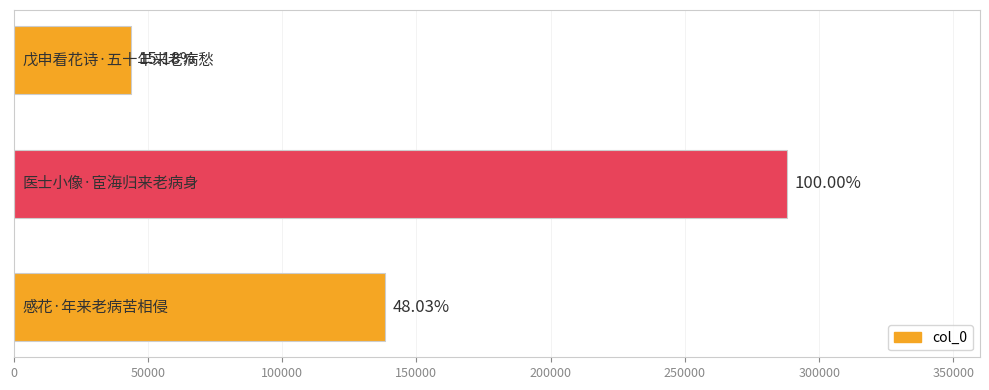

Does the chart contain any negative values?

No